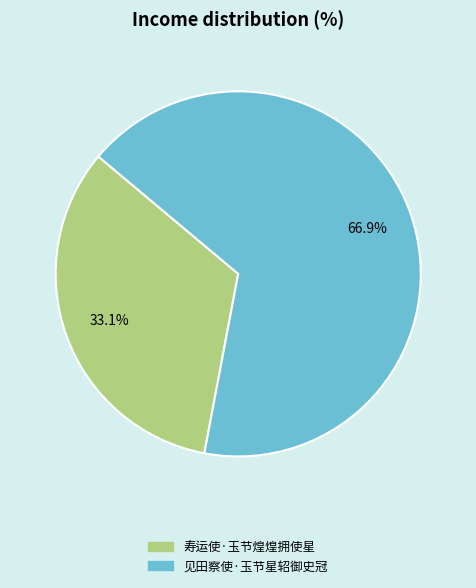

To the nearest percent, what is the combined percentage of 见田察使·玉节星轺御史冠 and 寿运使·玉节煌煌拥使星?

100%